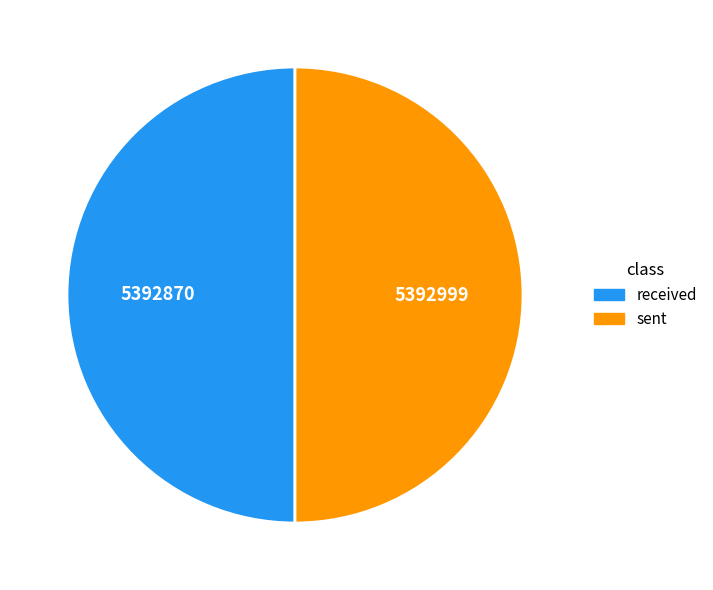

Do received and sent together represent more than half of the pie?

Yes